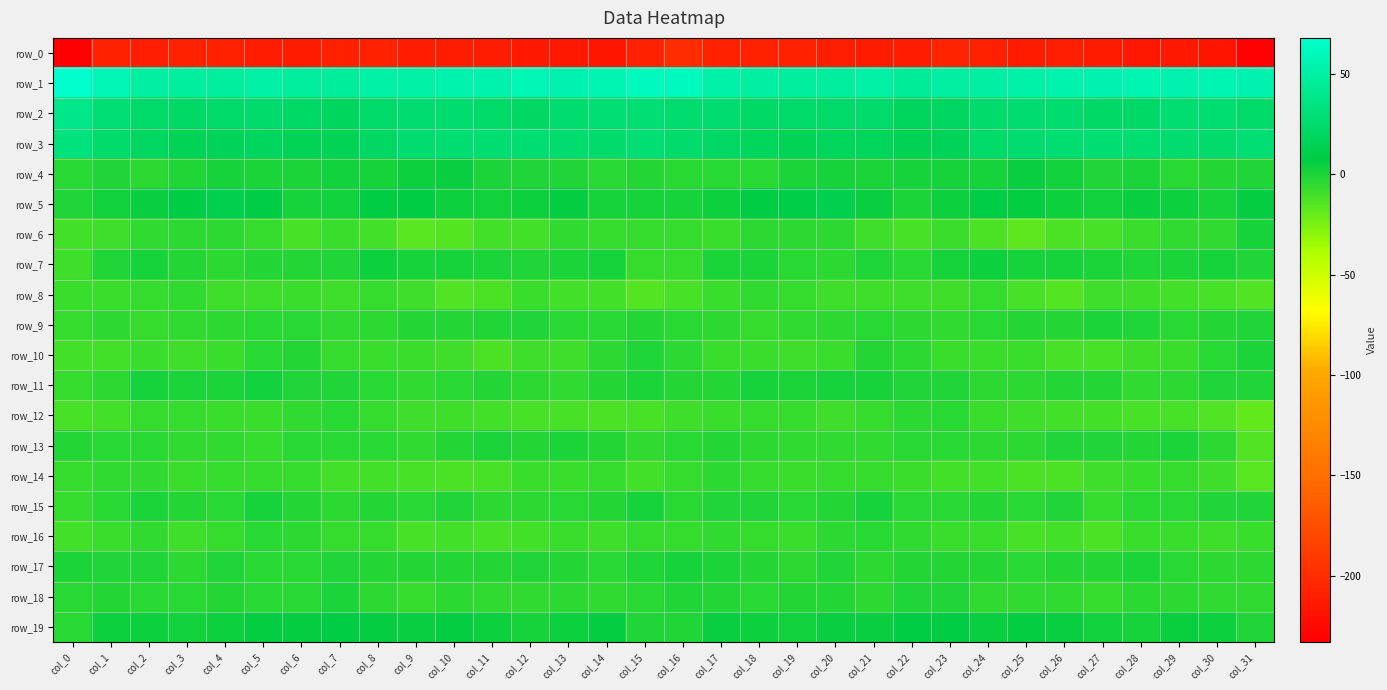

What is the average value of the row_16 series?

-7.7